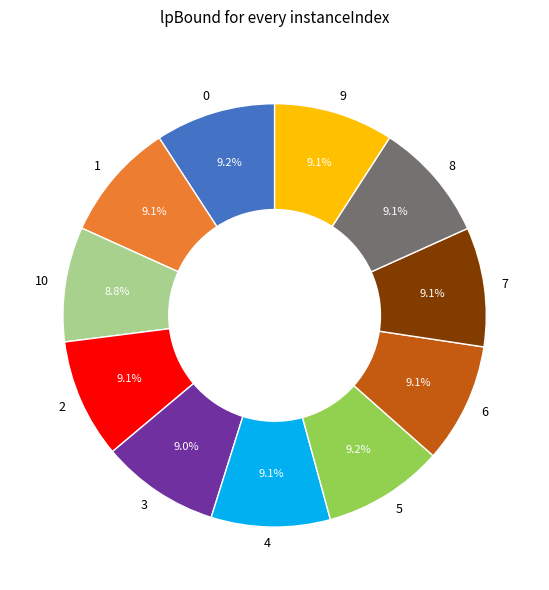

Approximately how many times larger is the value at 2 compared to 8?

1.0